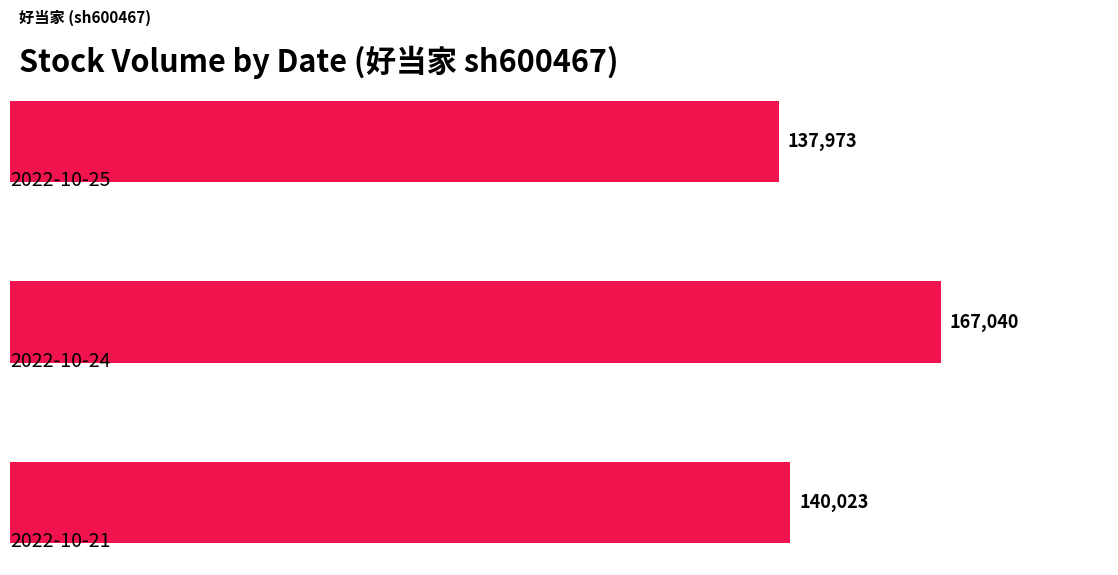

Does the chart contain stacked bars?

No